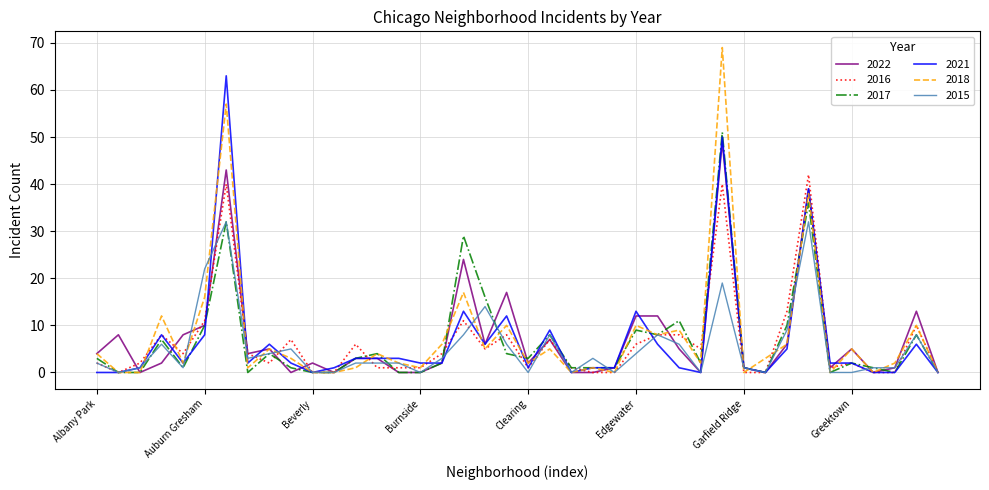

True or false: 2017 has more than 1 points higher than both neighbors.

True